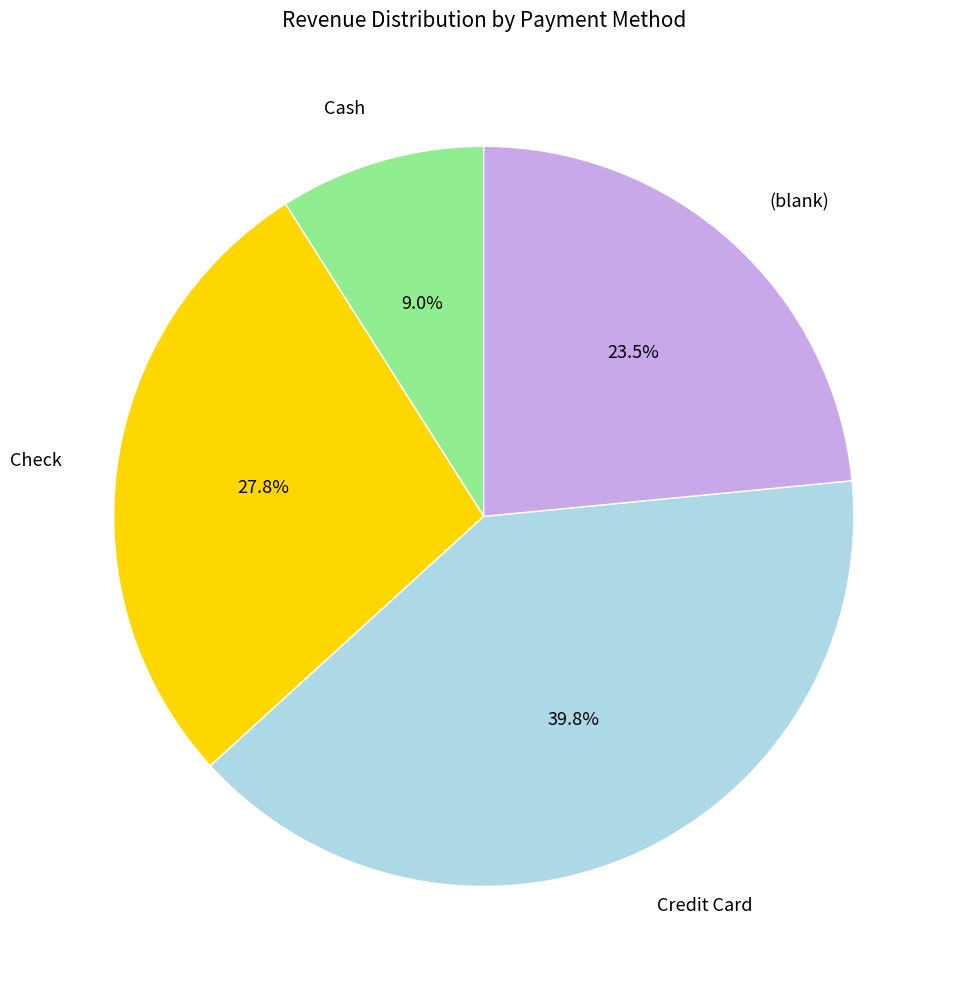

Which slice is the largest?

Credit Card